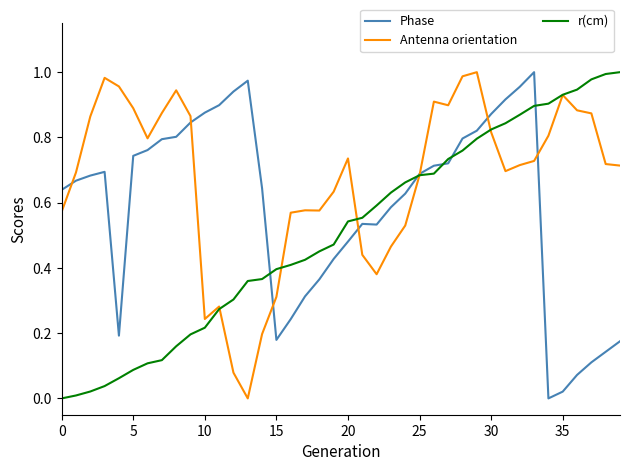

List the series in order of their overall mean, highest first.

Antenna orientation, Phase, r(cm)